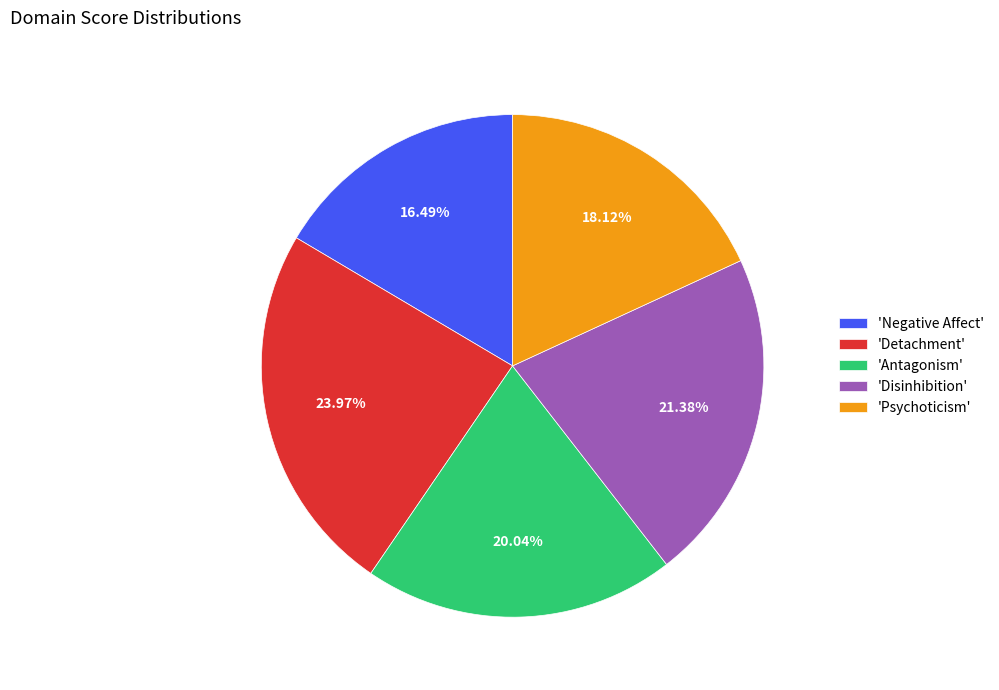

Is 'Detachment' the majority of the pie?

No